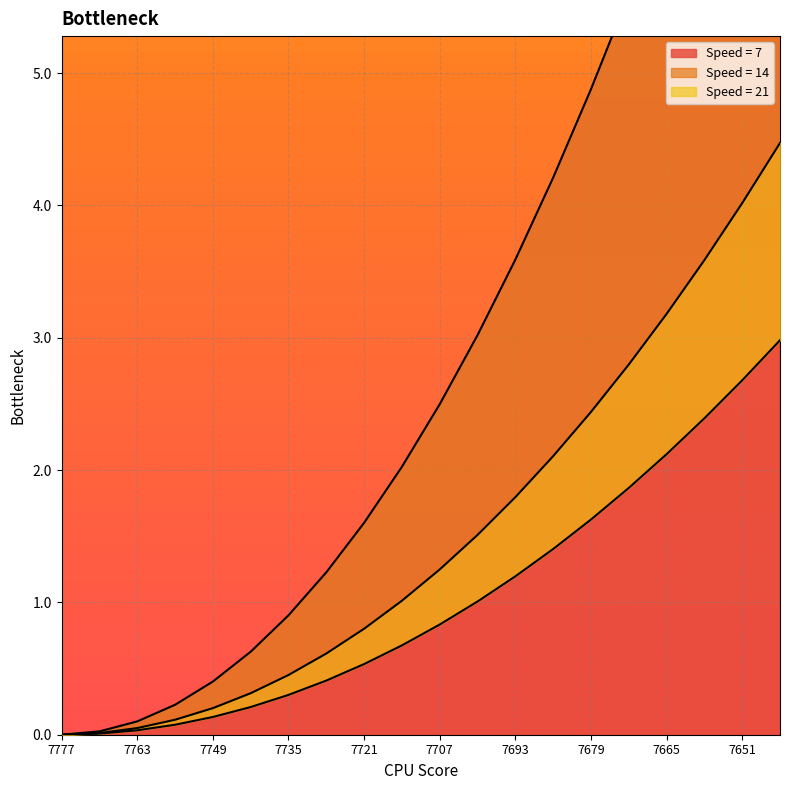

List the labels in order of Speed = 21 value, largest first.

7644, 7651, 7658, 7665, 7672, 7679, 7686, 7693, 7700, 7707, 7714, 7721, 7728, 7735, 7742, 7749, 7756, 7763, 7770, 7777